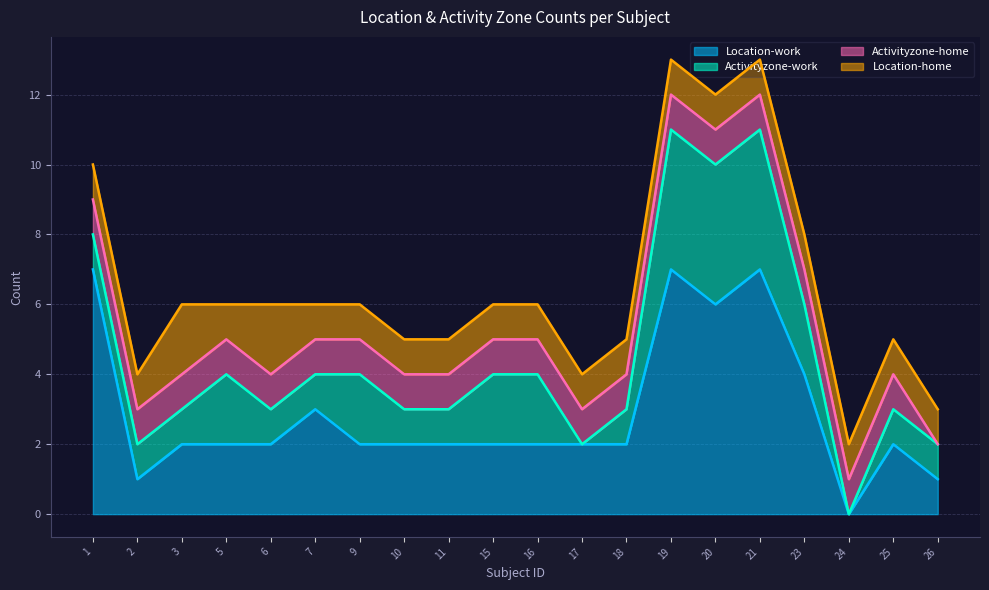

At 6, list the series in order from smallest to largest.

Activityzone-work, Activityzone-home, Location-work, Location-home